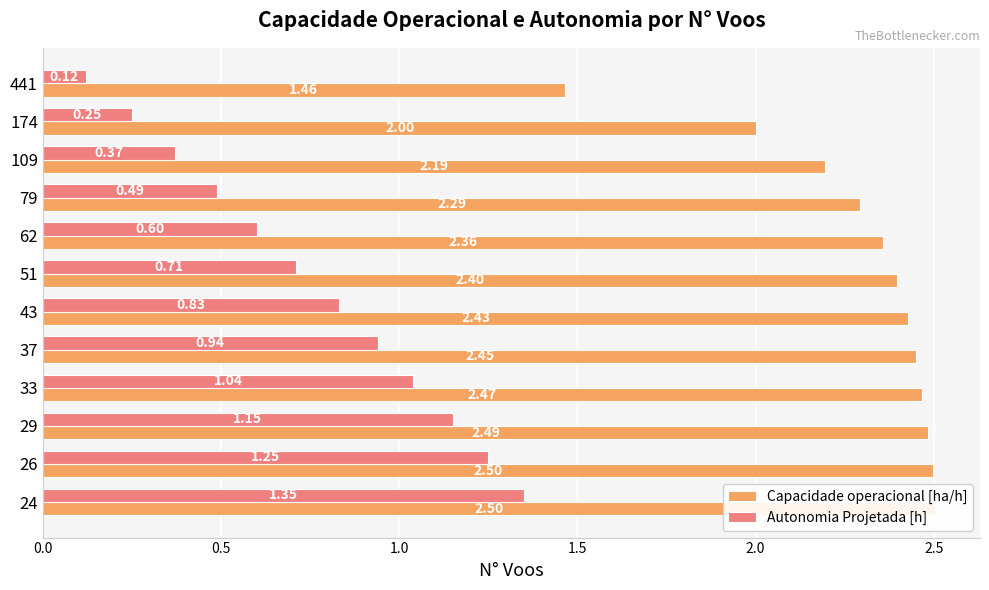

What are all the series names shown in the legend?

Capacidade operacional [ha/h], Autonomia Projetada [h]